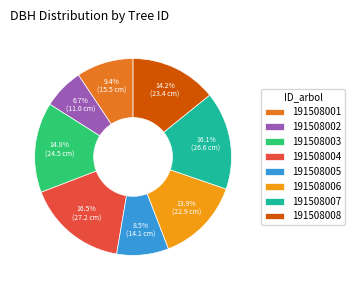

To the nearest percent, what is the difference between the 191508004 and 191508001 slice percentages?

7%